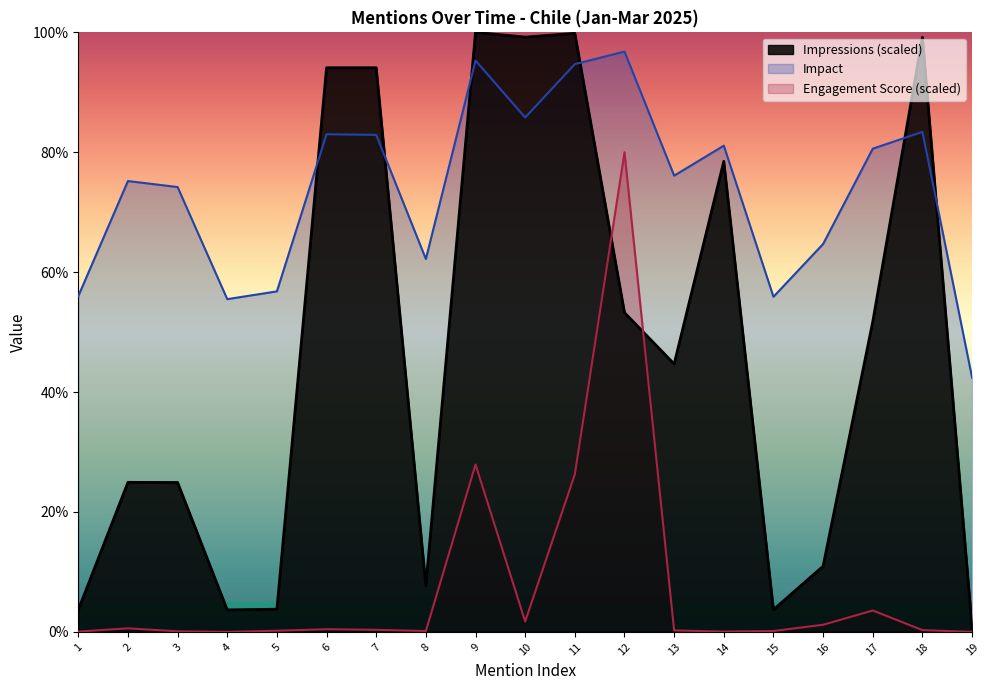

How many values in the Impressions series exceed 44?

10